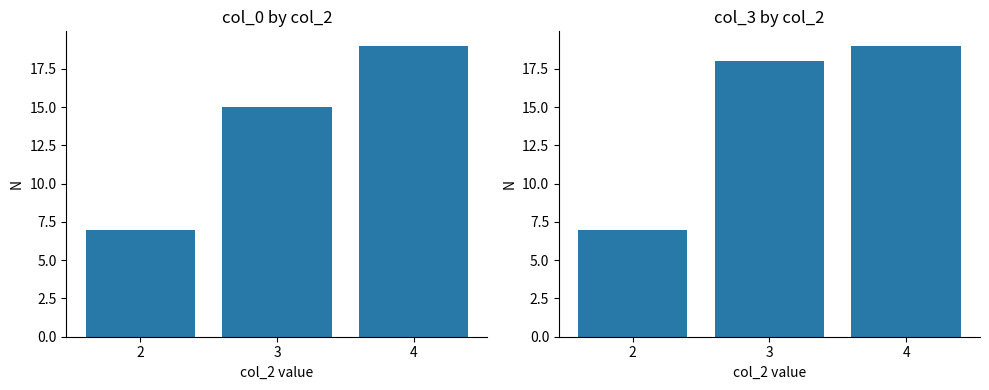

At which label is col_0 closest to 13?

3